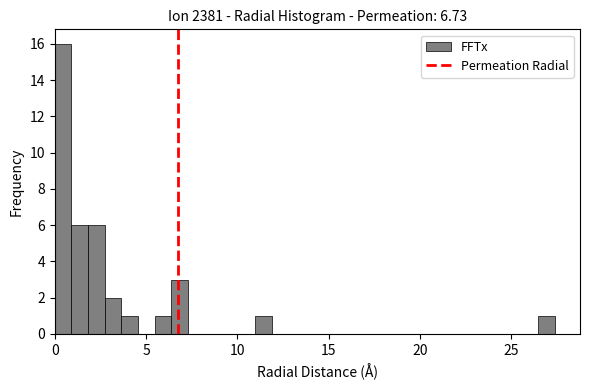

Read against the x-axis, roughly where is the centre of the tallest bar?

0.5